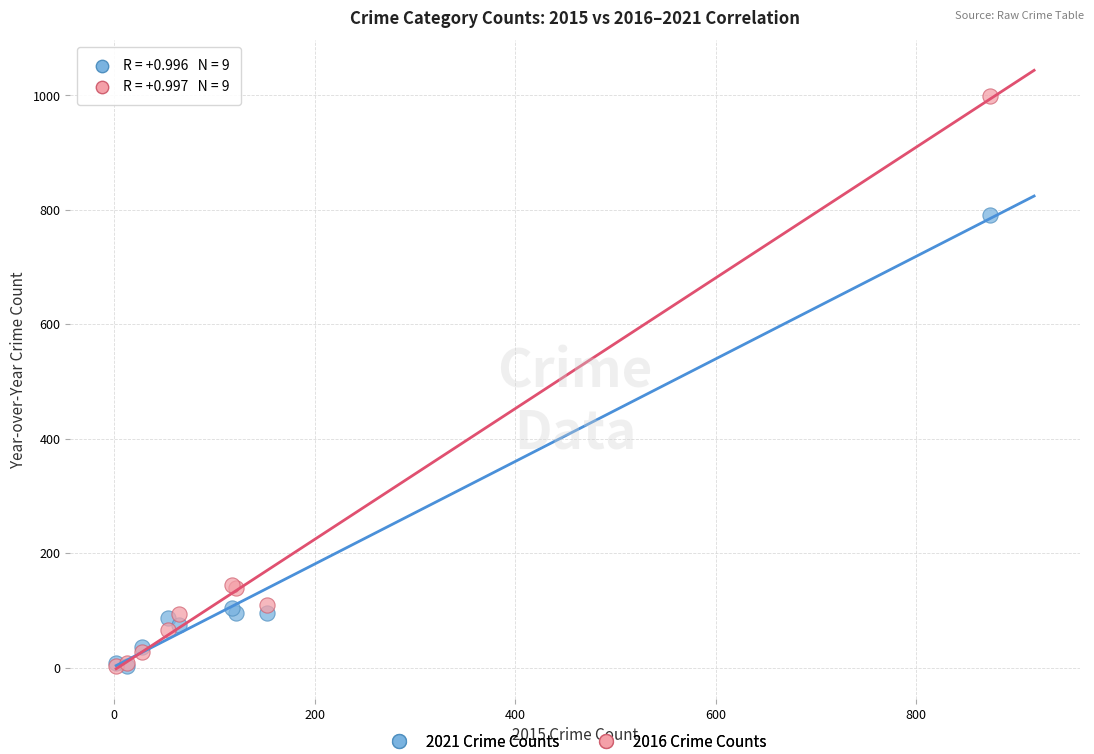

In the 2016 Crime Counts series, what Y value is closest to 500?

145